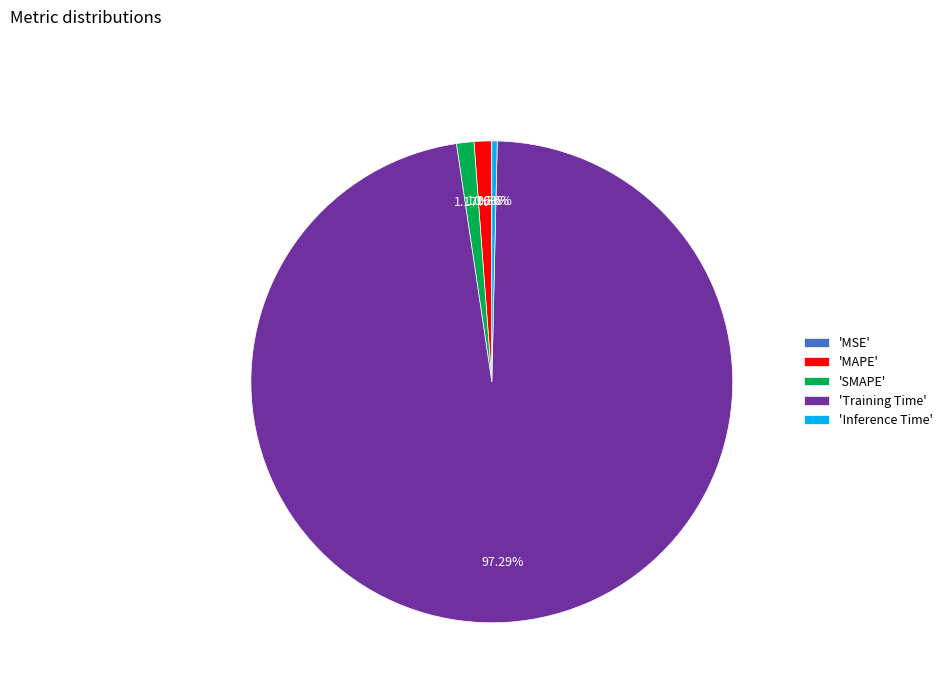

Which slice is the largest?

'Training Time'